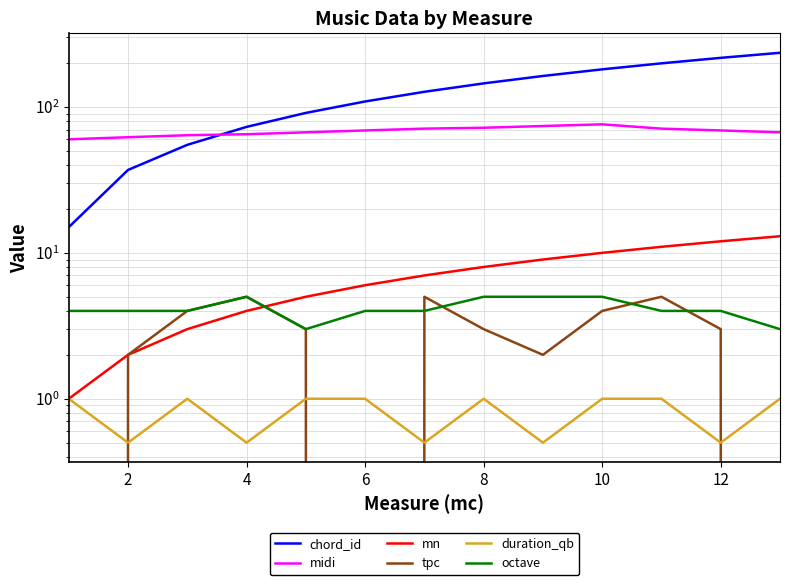

How many series are shown in this chart?

6